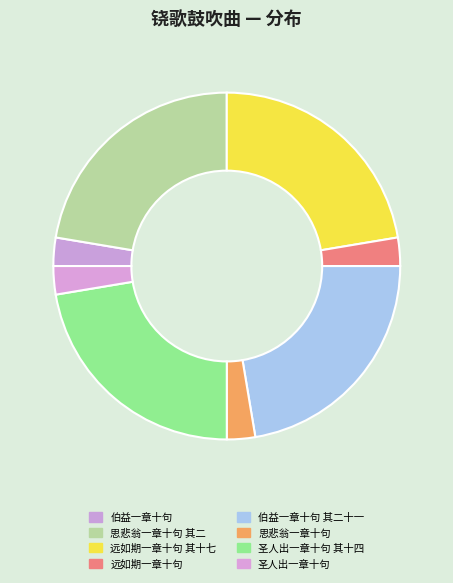

How many segments does this pie chart have?

8